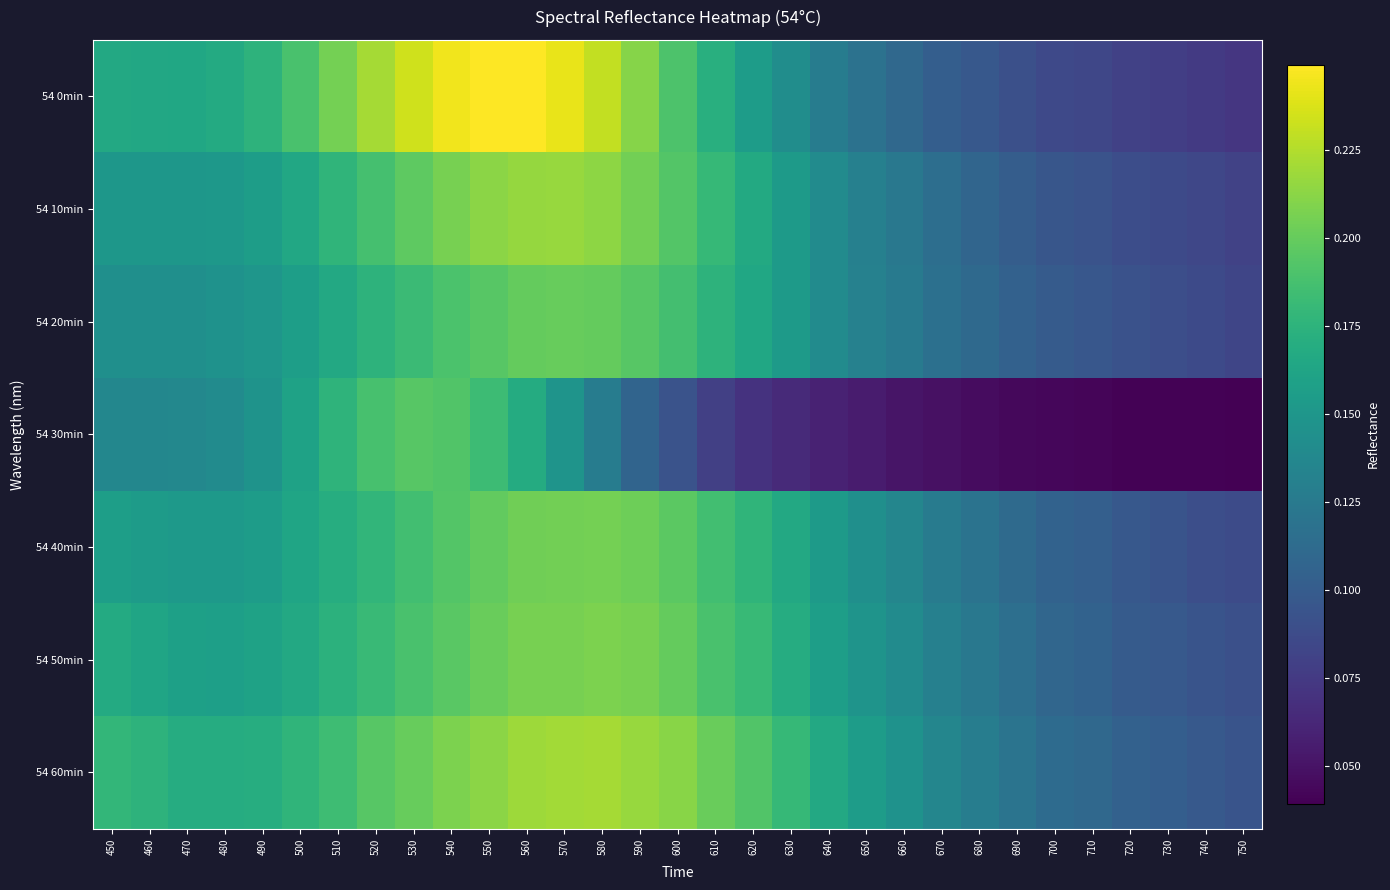

What is the maximum value shown in the chart?

0.2